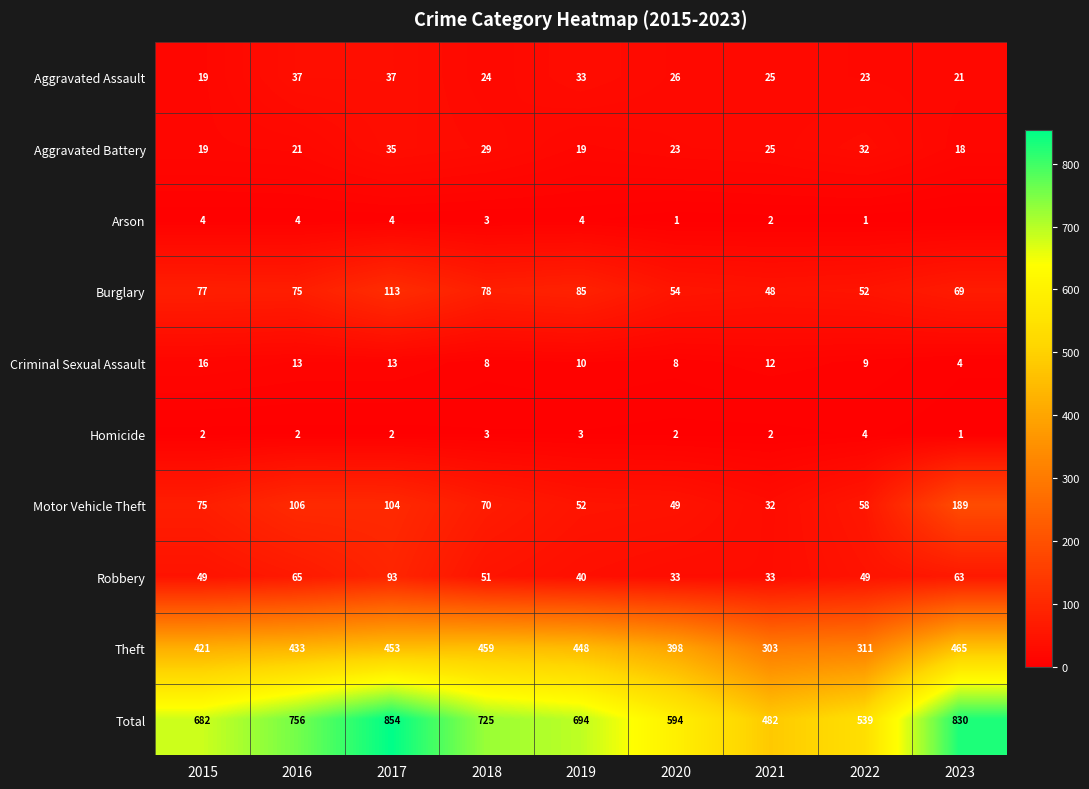

Which category has the lowest value across all series?

2023